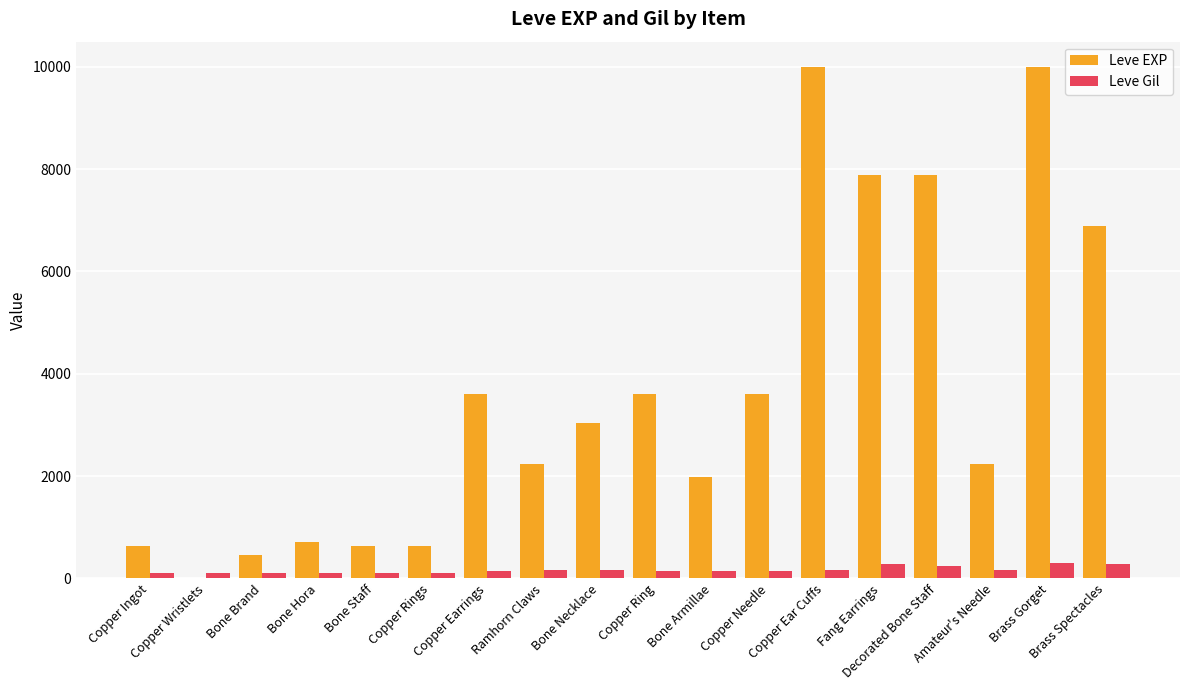

What is the greatest value displayed?

9990